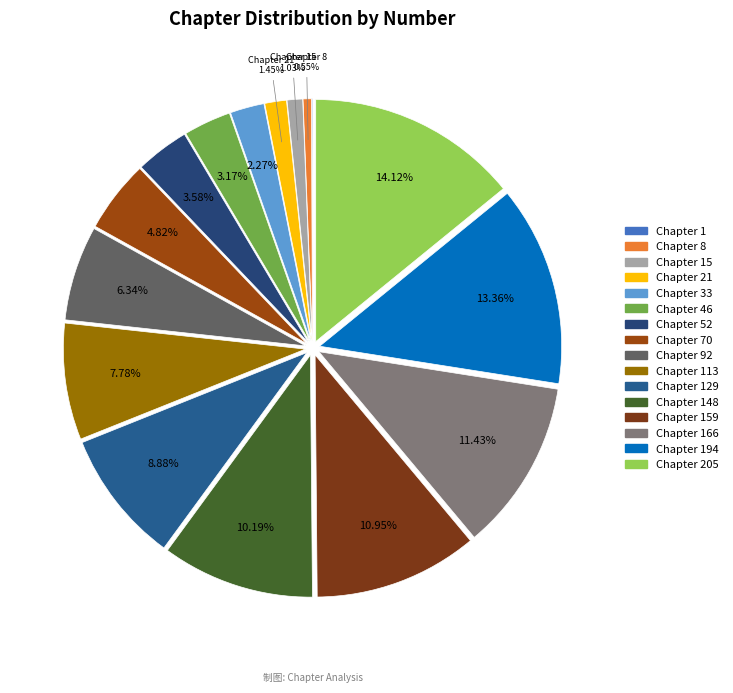

Is there any slice that represents more than half of the pie?

No